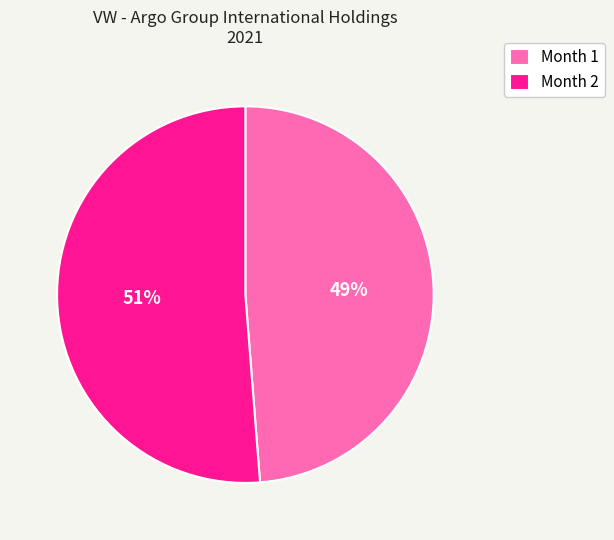

What is the smallest slice in the pie chart?

Month 1